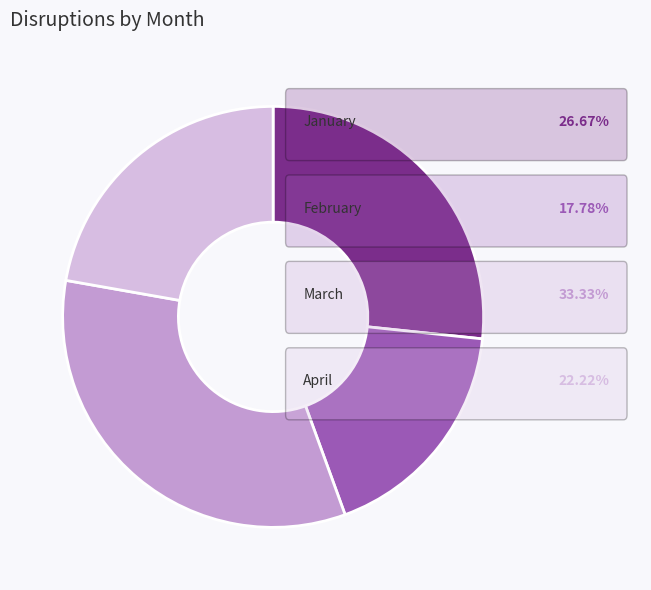

Does any single category account for the majority?

No